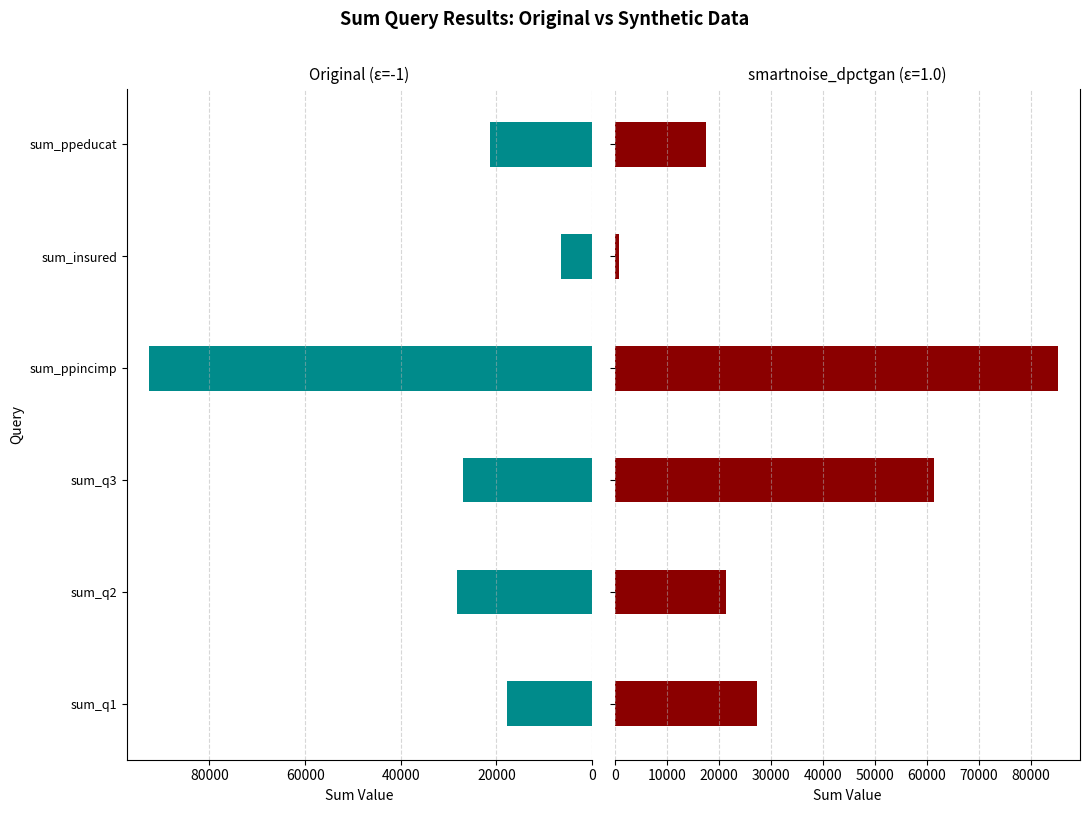

Are the bars grouped side by side (vs. stacked)?

No